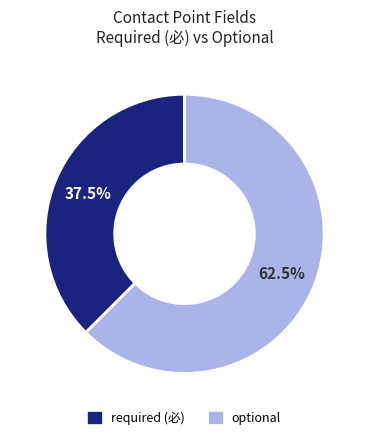

How many segments does this pie chart have?

2